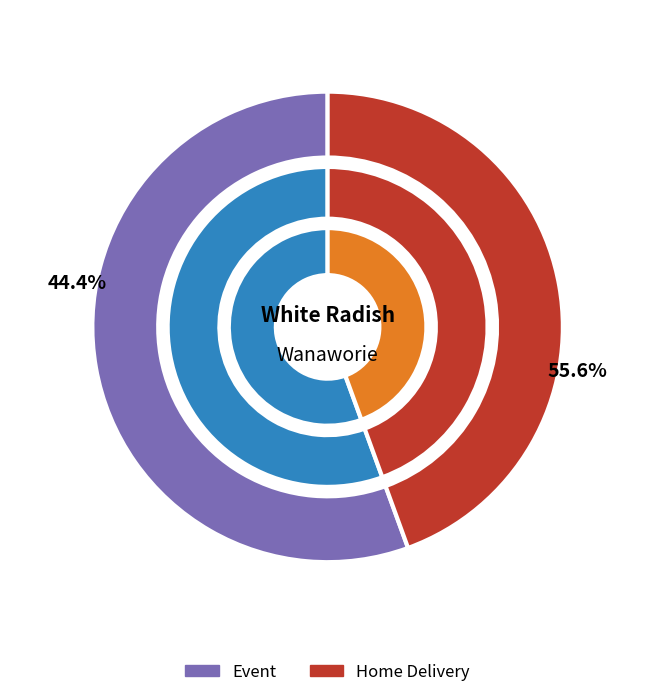

Combined, do Home Delivery and Event account for over 50%?

Yes